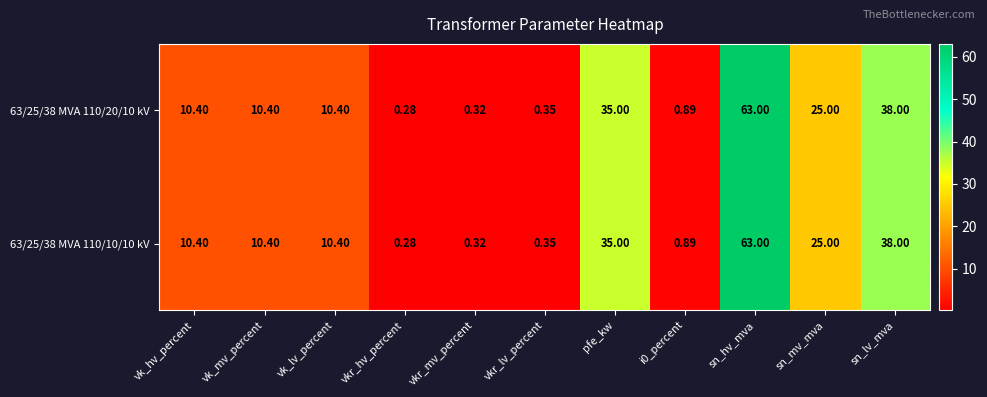

At which category does the chart reach its peak across all series?

sn_hv_mva